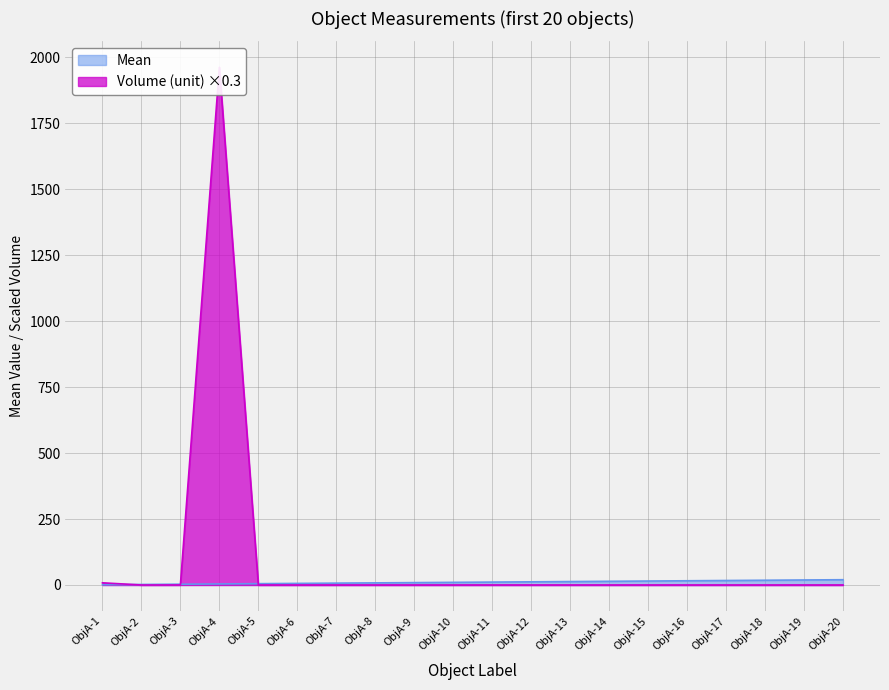

How many values in the Mean series are below 11?

10